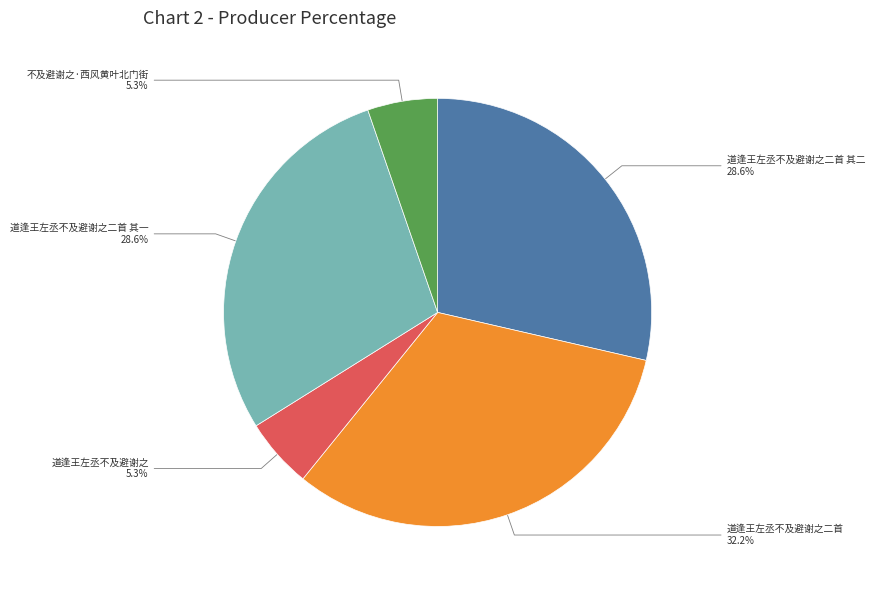

How many segments does this pie chart have?

5